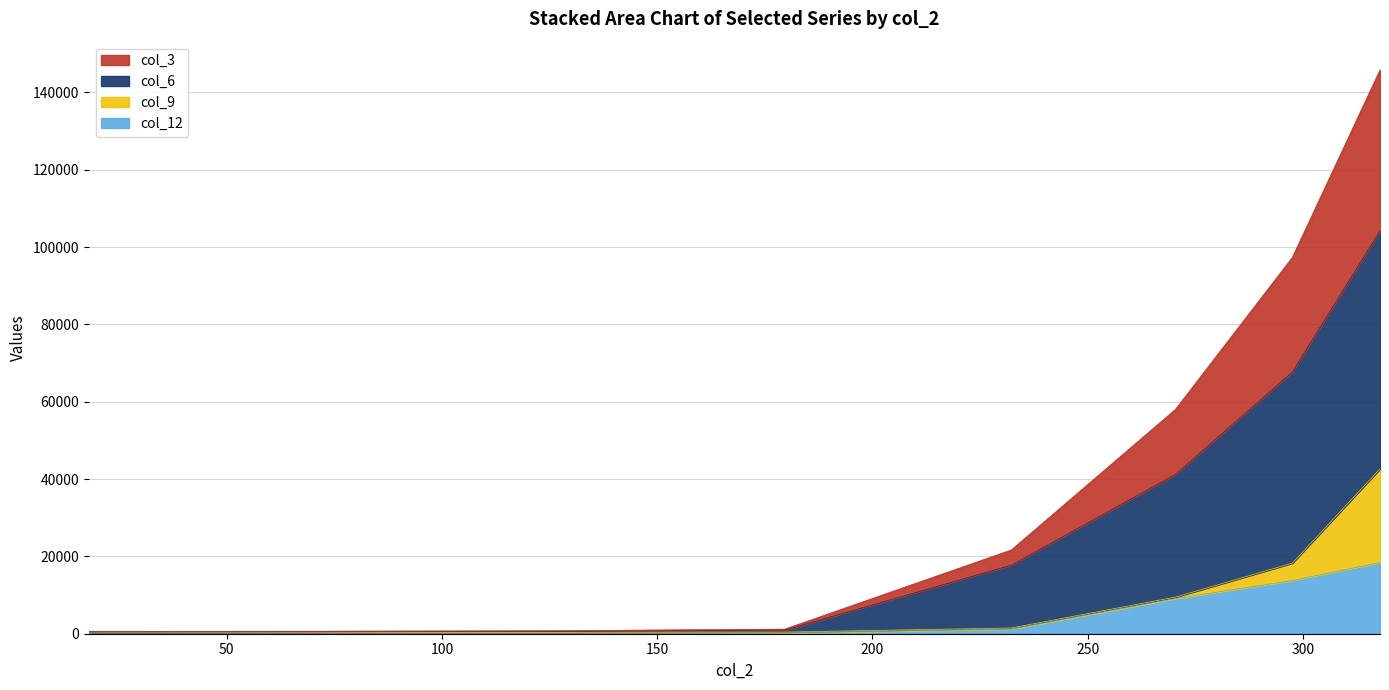

Is the value of col_6 at 317.915 greater than the value of col_3 at 125.841?

Yes